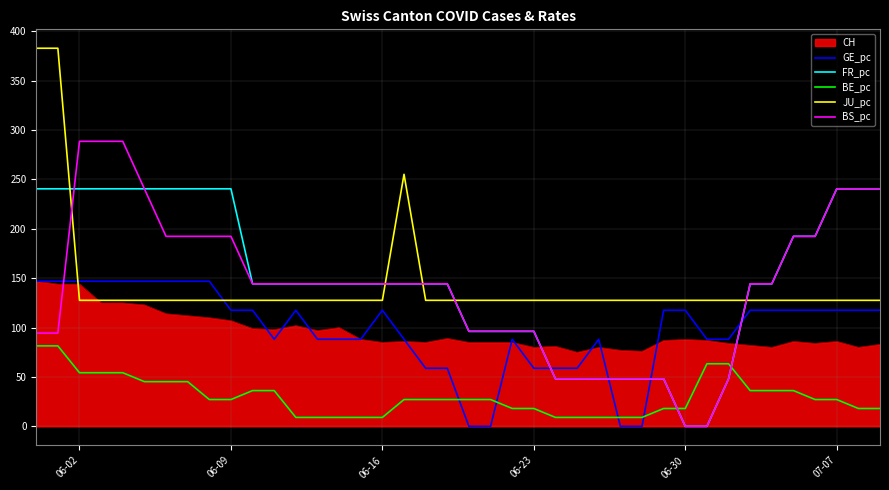

Which series has the largest range (max minus min)?

BS_pc